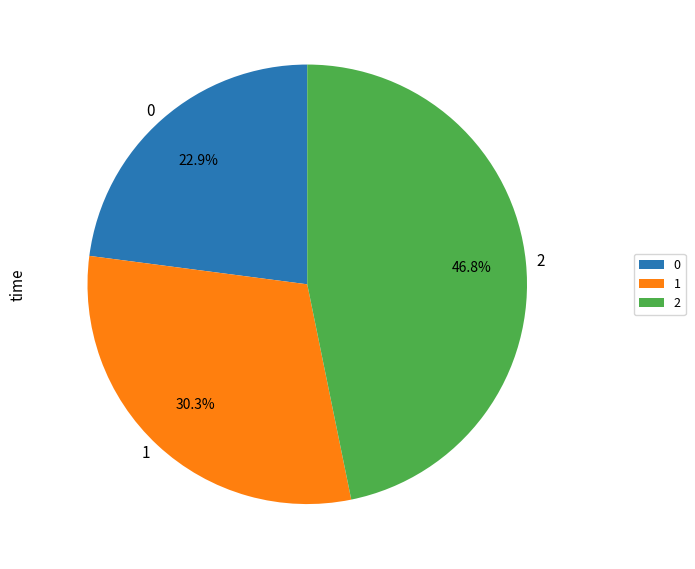

What percentage is the 1 slice, to the nearest percent?

30%